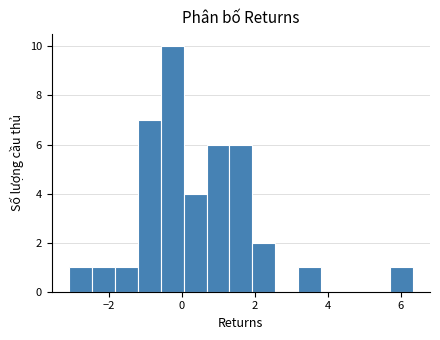

Around what value on the x-axis is the tallest bar? Give the approximate position of its centre, as read against the axis.

-0.2